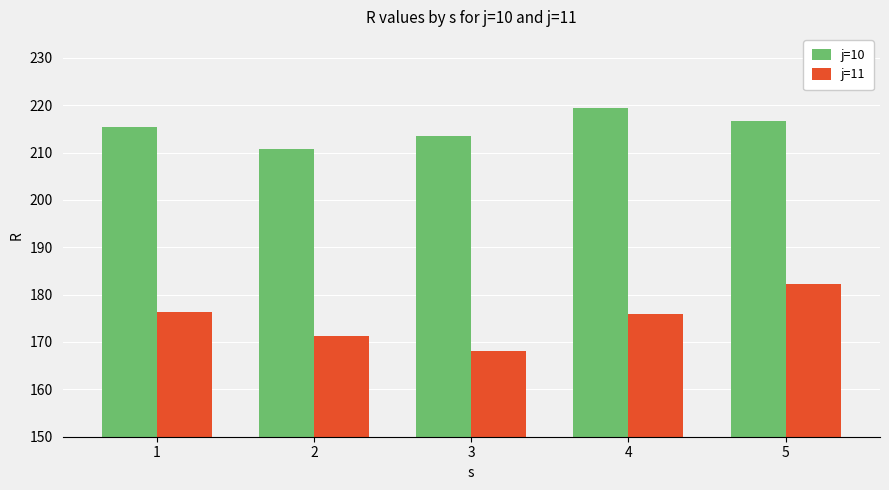

Is the value of j=10 at 5 greater than the value of j=11 at 1?

Yes